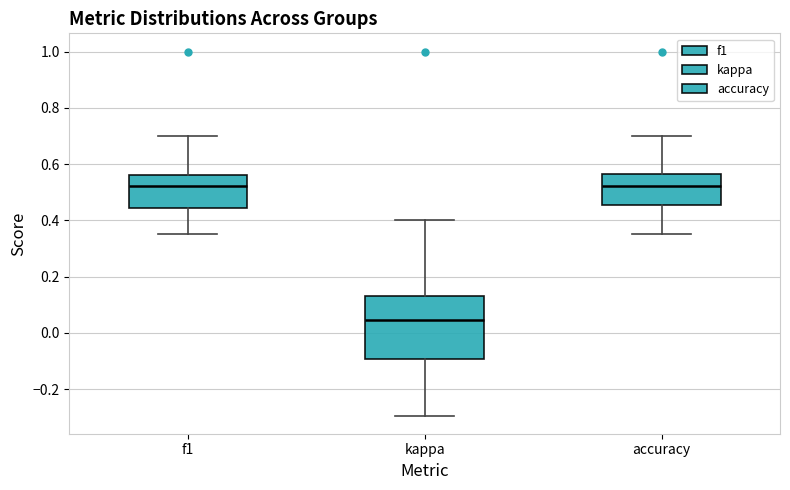

Comparing the boxes themselves (not the whiskers), which one is the tallest?

kappa